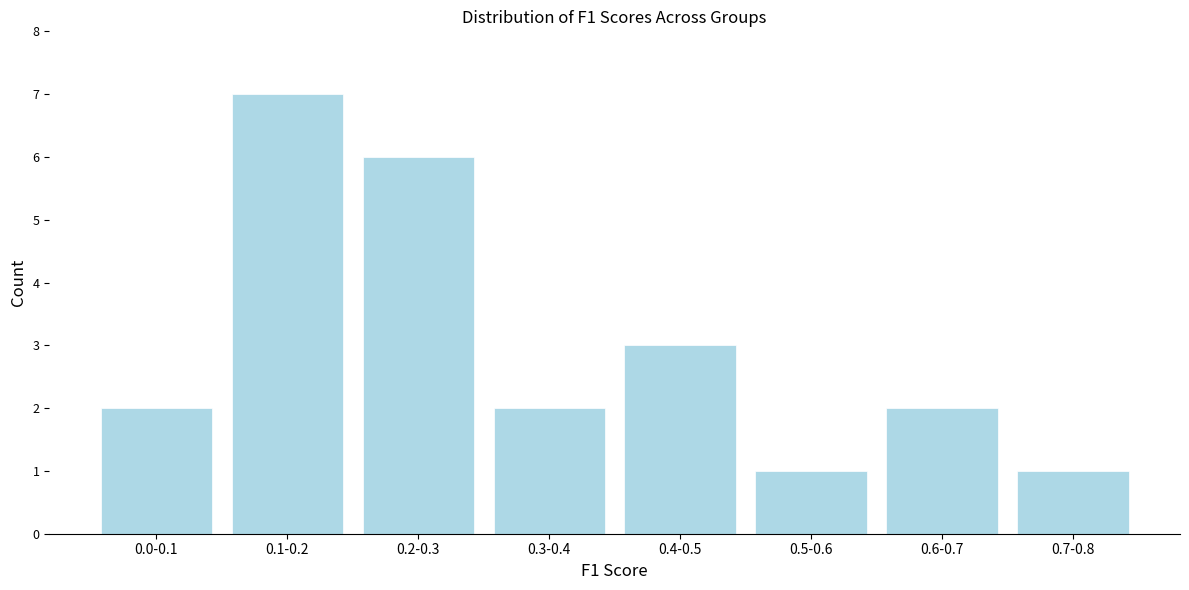

Reading right to left, extract all data points from this chart.

1	2	1	3	2	6	7	2